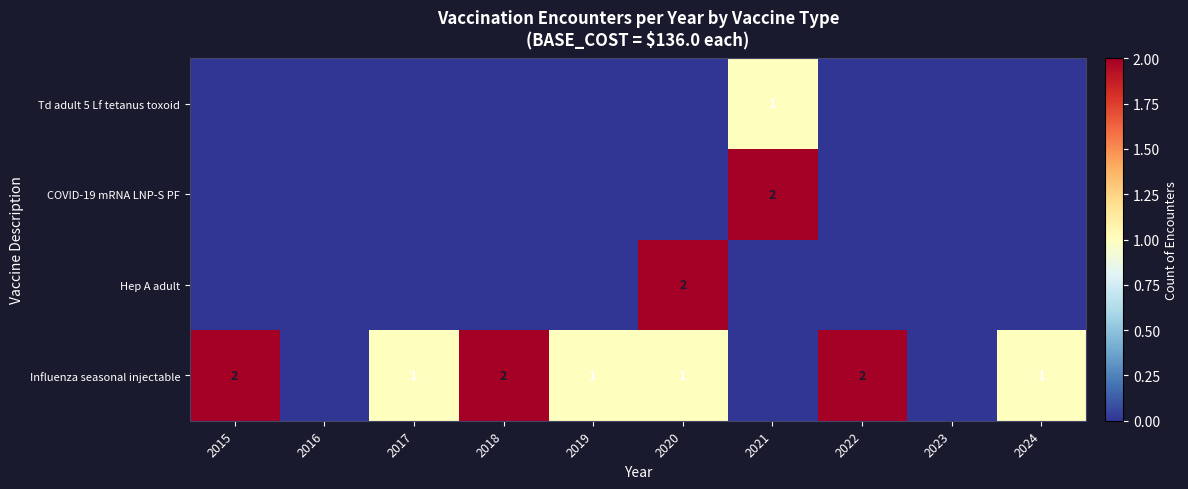

What is the sum of the Influenza seasonal injectable values at 2018 and 2017?

3